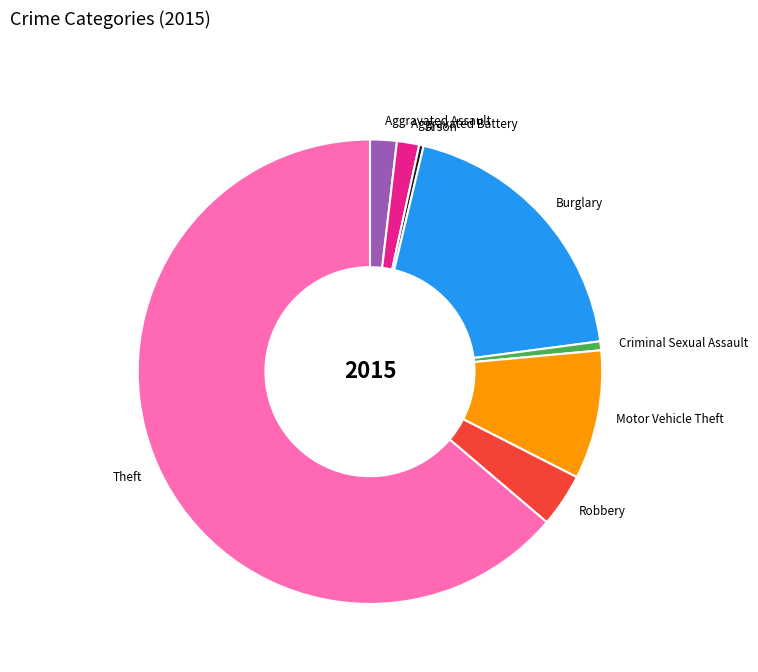

Between Criminal Sexual Assault and Burglary, which is larger?

Burglary